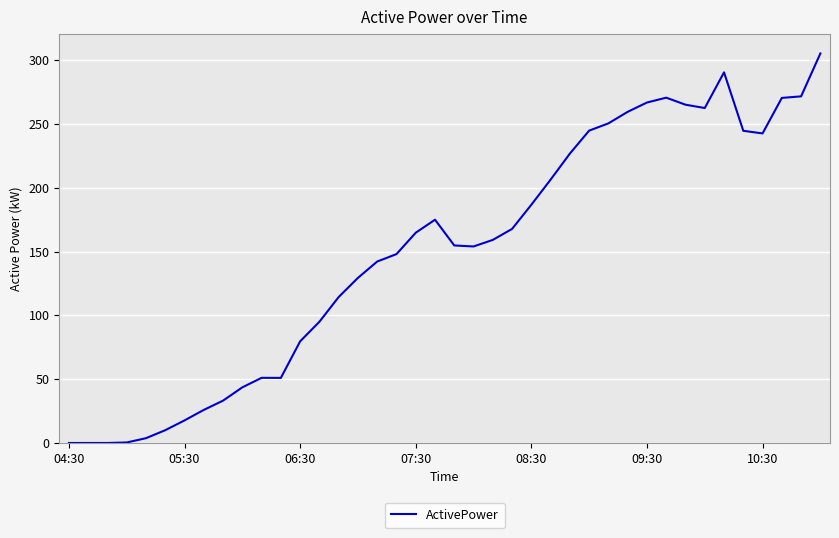

What is the difference between the maximum and minimum values?

305.0